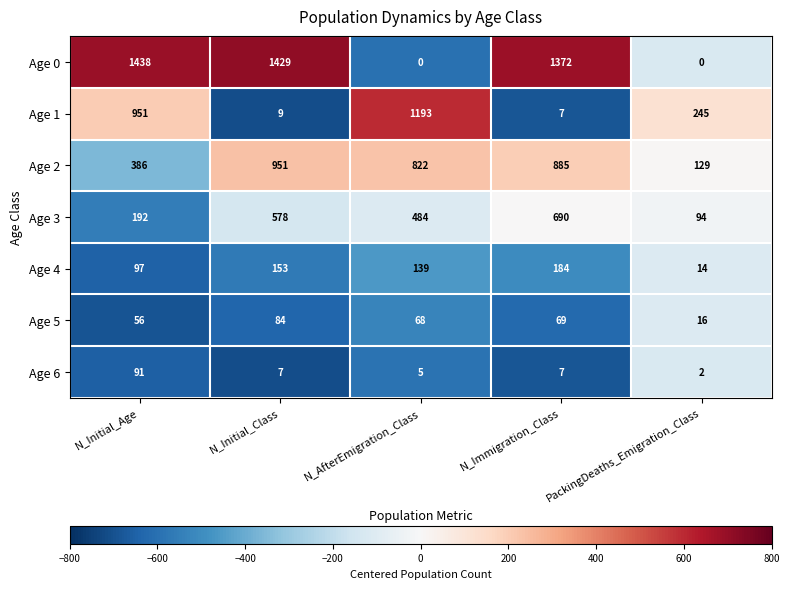

How many series are shown in this chart?

7